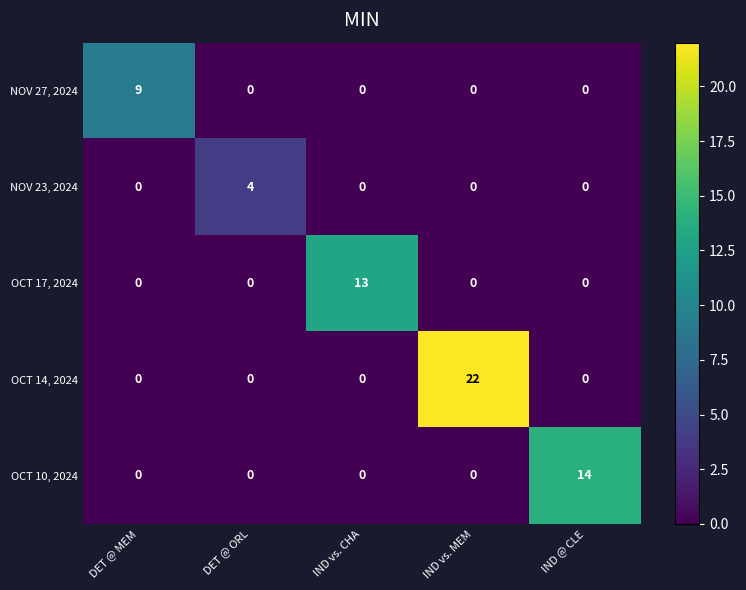

The OCT 14, 2024 series shows 0 at DET @ ORL. True or false?

True